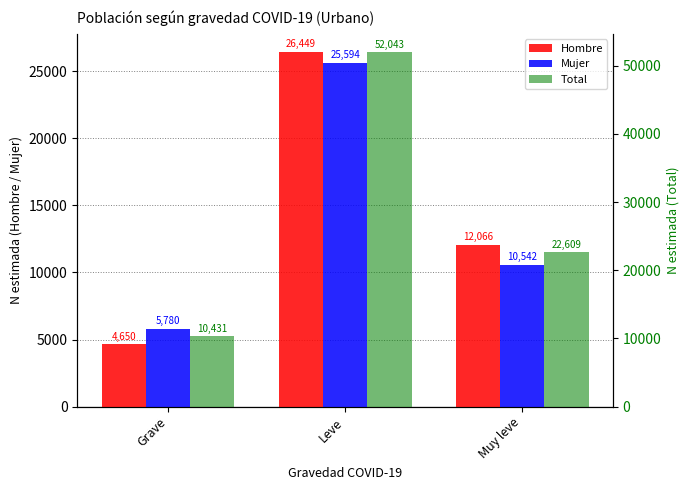

Are the bars horizontal?

No